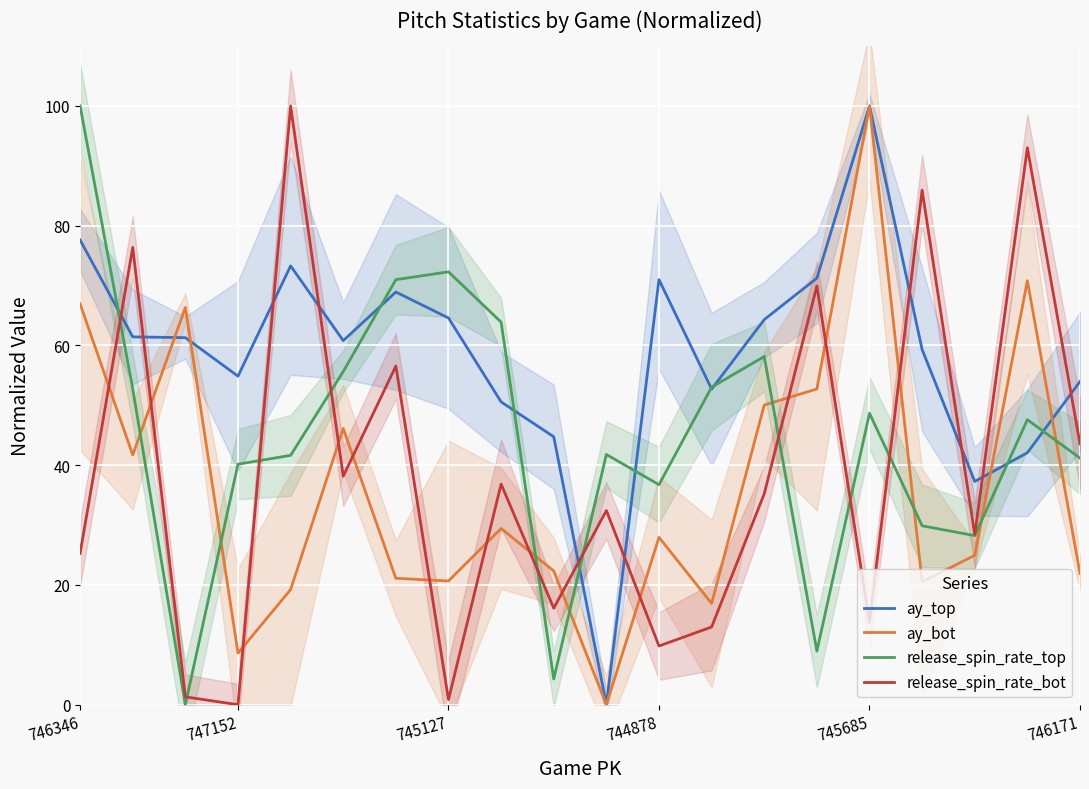

Which category has the highest value in the ay_bot series?

745685